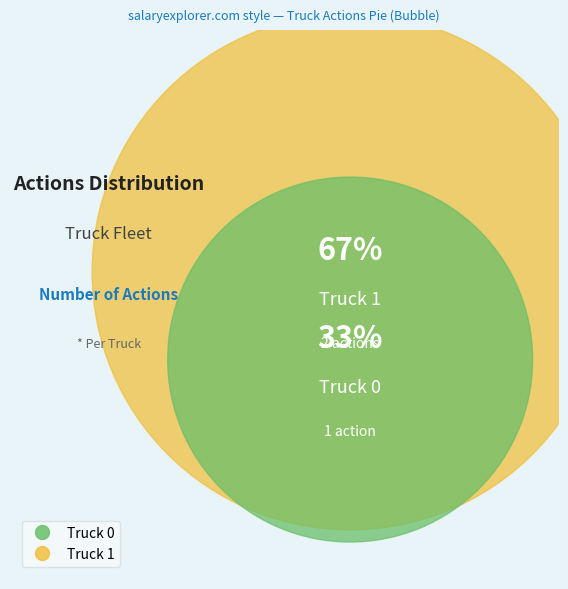

Is Truck 0 the majority of the pie?

No